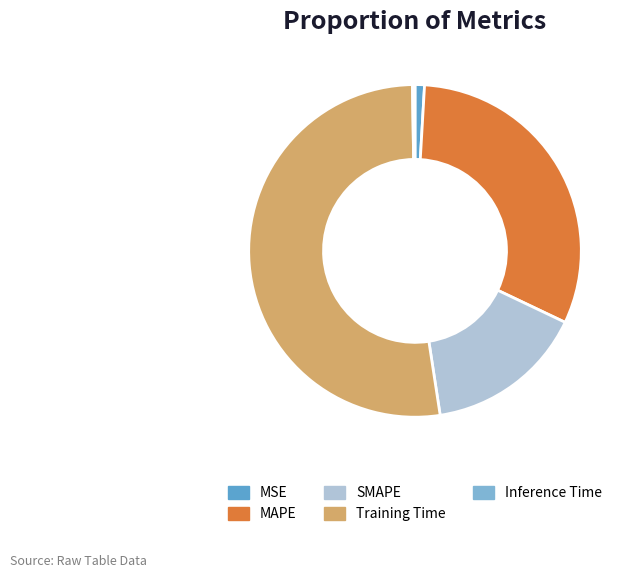

What is the ratio of the value at SMAPE to the value at MAPE?

0.5